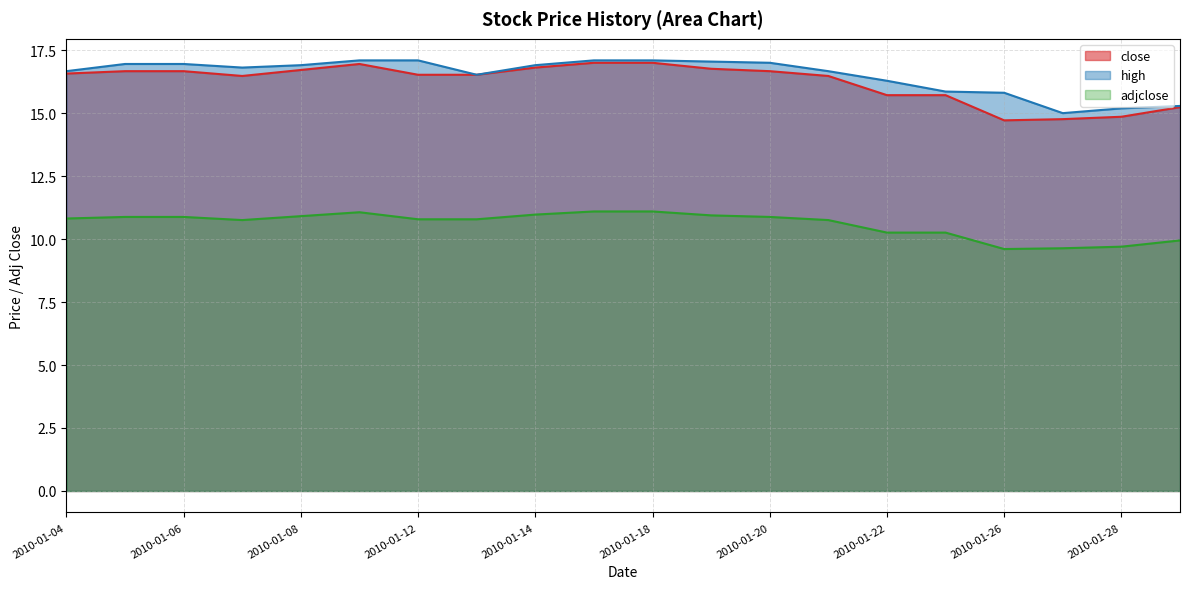

How many data points in high are less than 16?

5